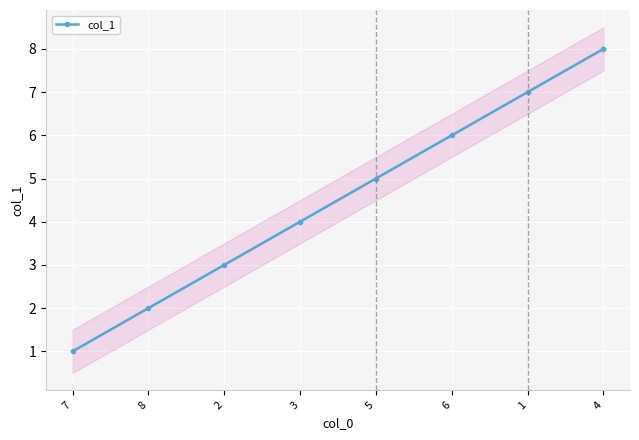

Reading left to right, what are all the values shown in this chart?

1	2	3	4	5	6	7	8